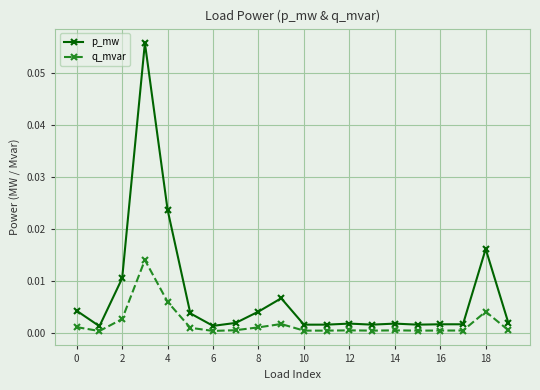

How many lines are shown in the chart?

2